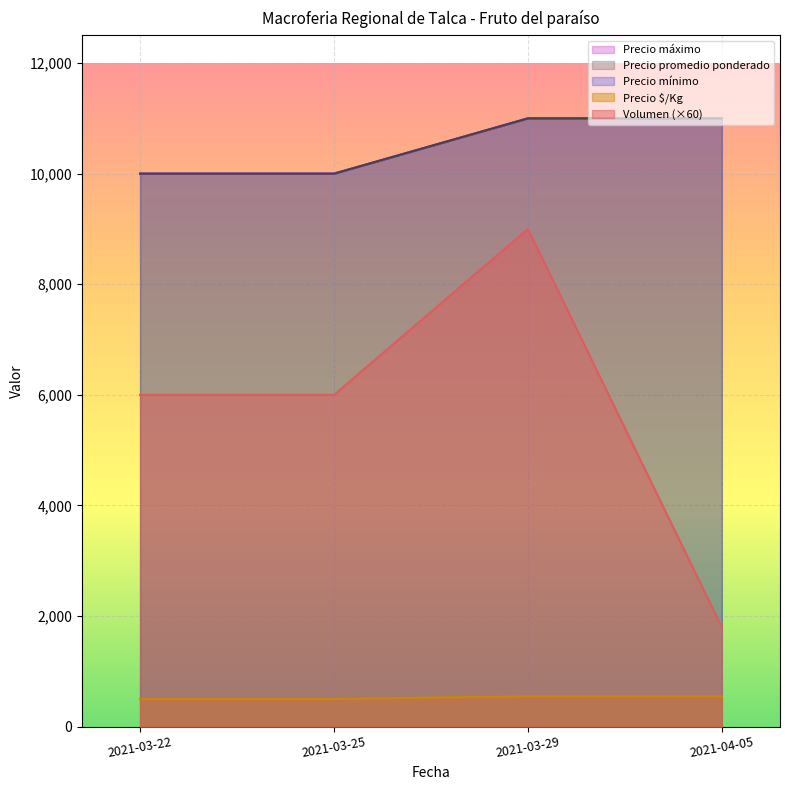

Between 2021-03-22 and 2021-03-25, which series saw the biggest shift?

Volumen